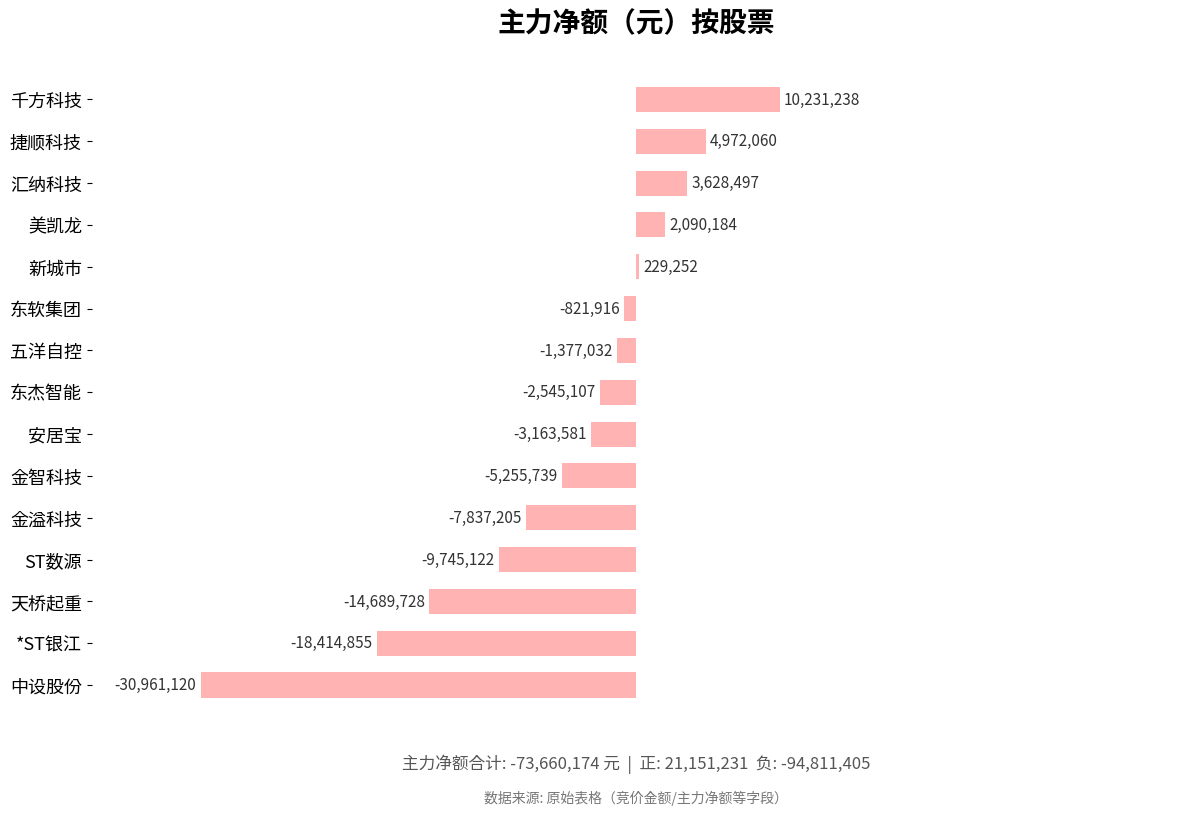

Count the number of values greater than -2545107.

7